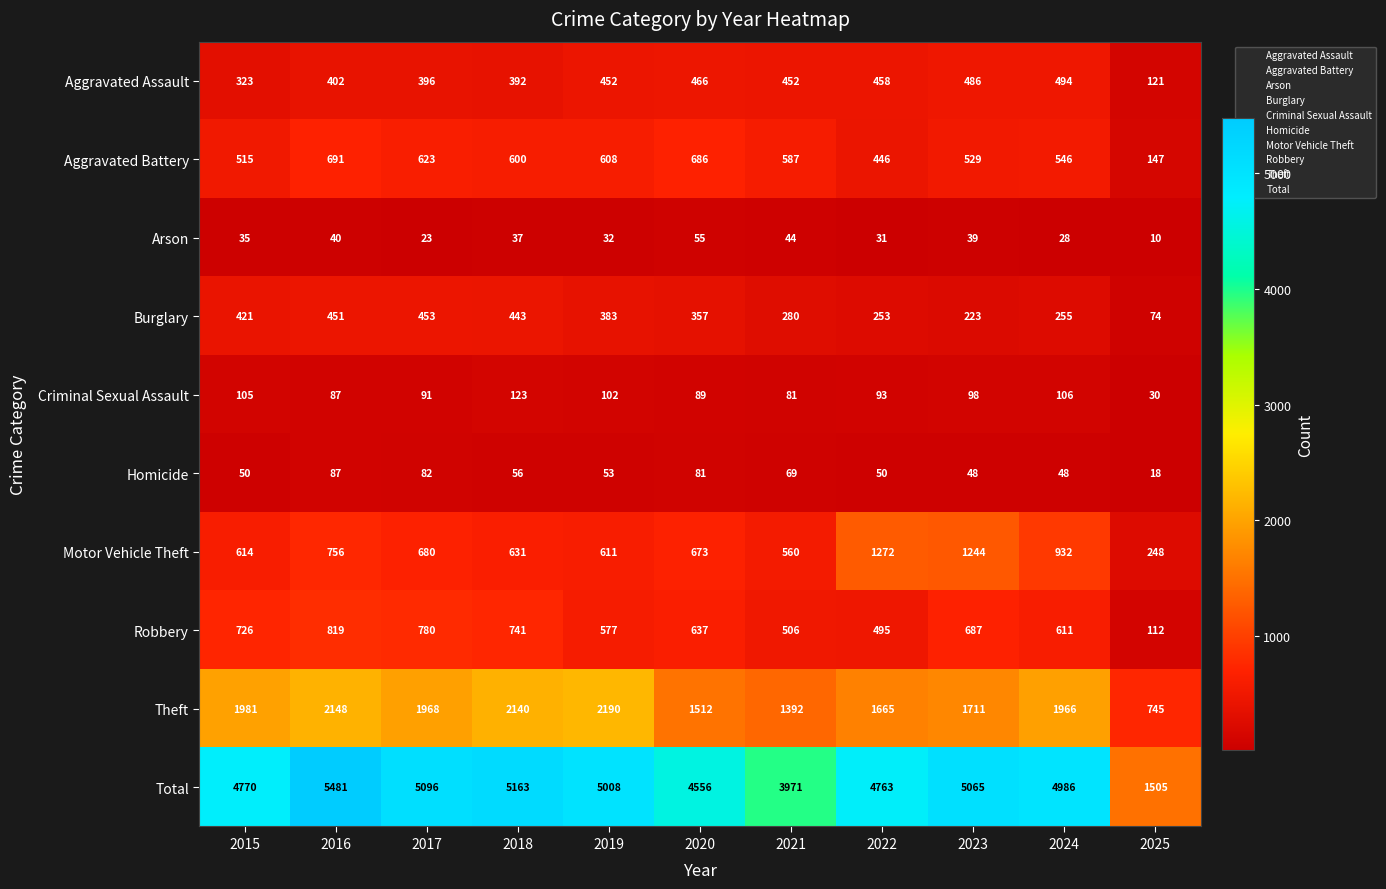

Rank the categories by Total value from highest to lowest.

2016, 2018, 2017, 2023, 2019, 2024, 2015, 2022, 2020, 2021, 2025